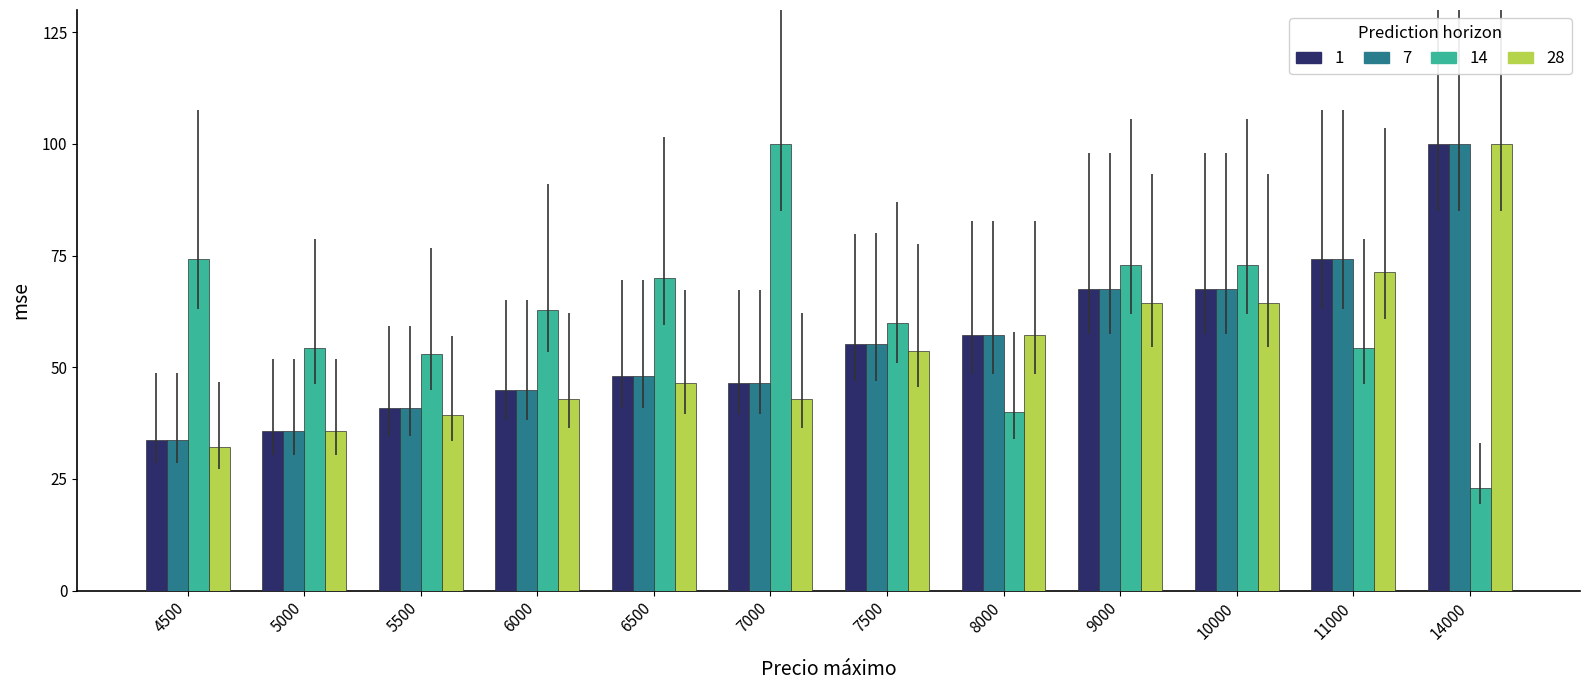

Is it true that 1 equals 47.6 at 5000?

False